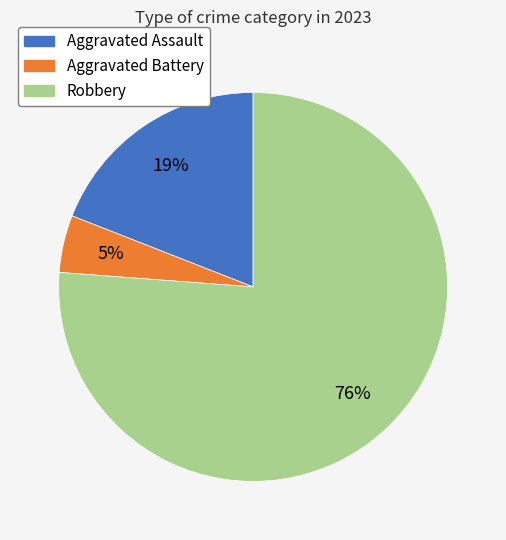

To the nearest percent, what is the difference between the largest and smallest slice percentages?

71%